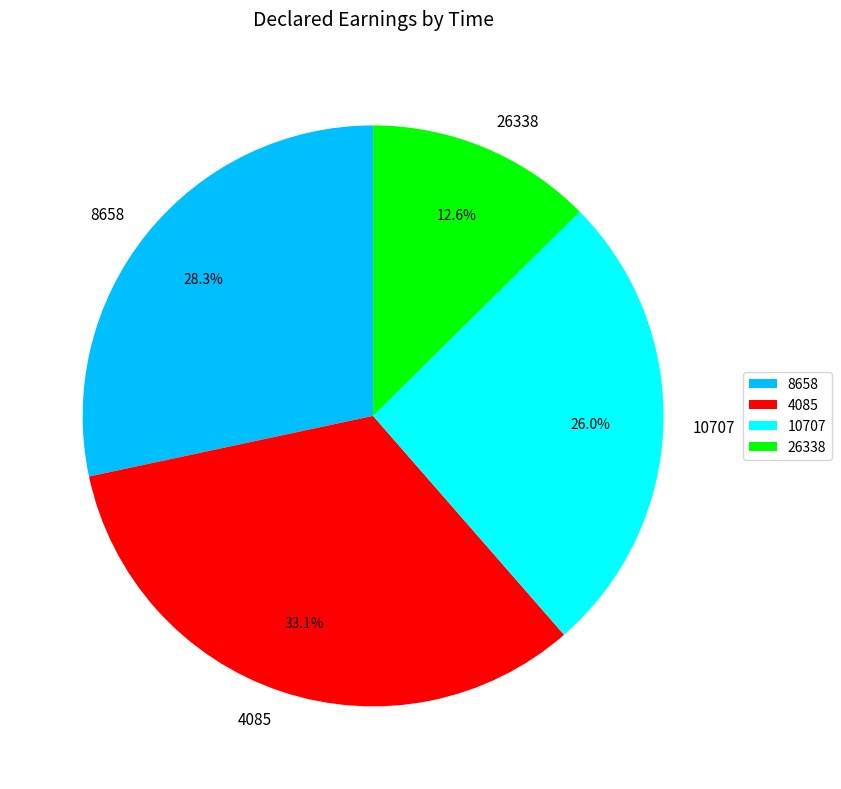

Between 10707 and 26338, which is larger?

10707